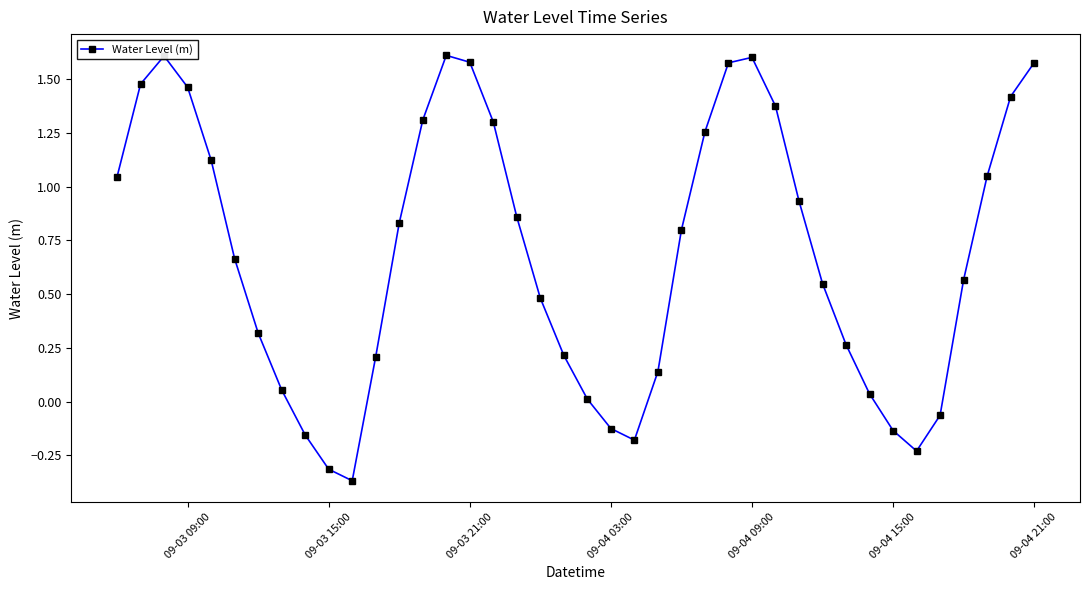

What is the difference between the maximum and minimum values?

2.0